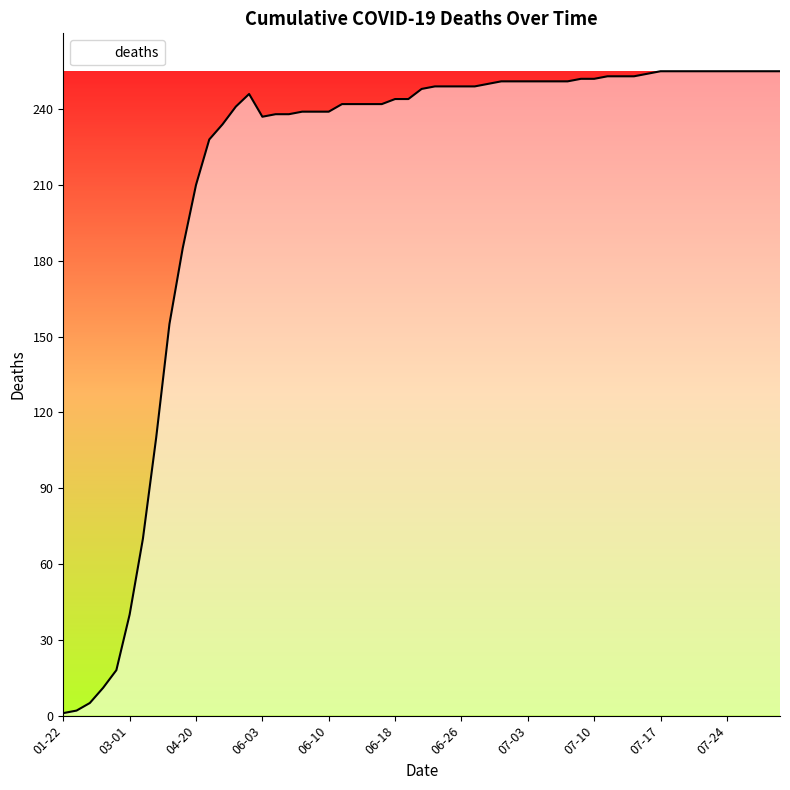

What is the average value?

213